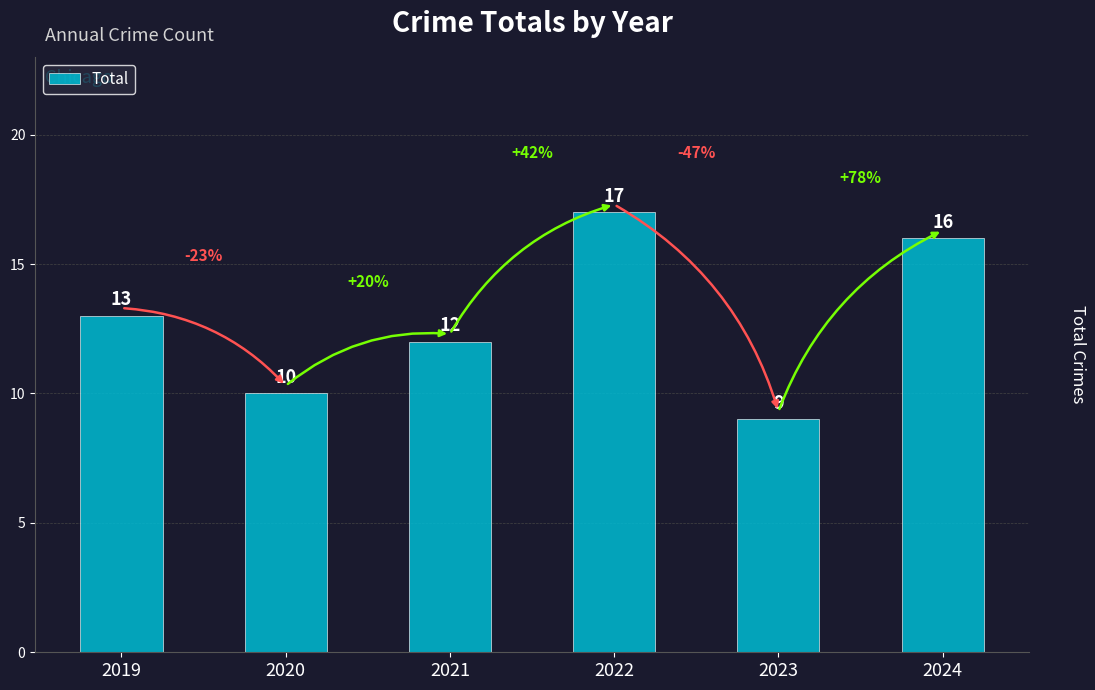

Reading left to right, what are all the values shown in this chart?

2019=13	2020=10	2021=12	2022=17	2023=9	2024=16